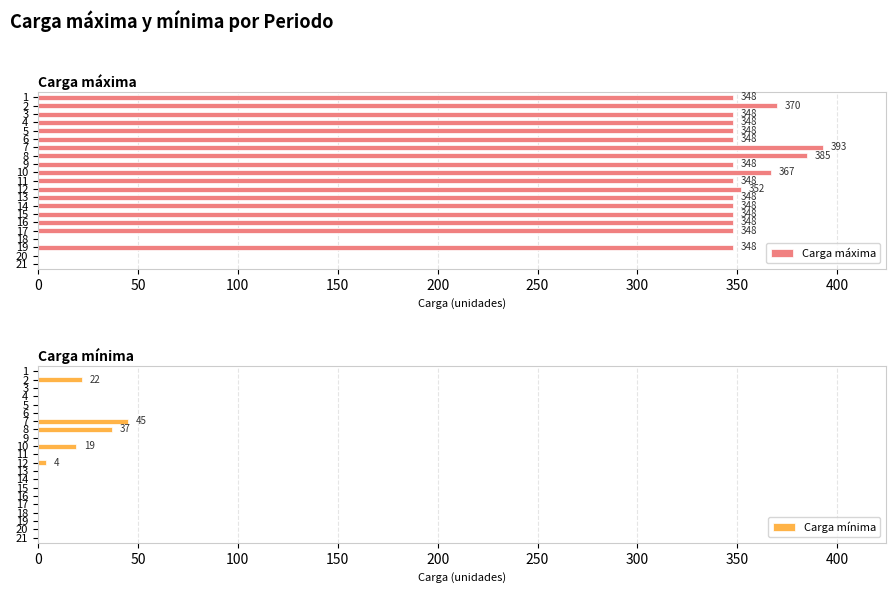

What is the sum of all Carga máxima values?

6391